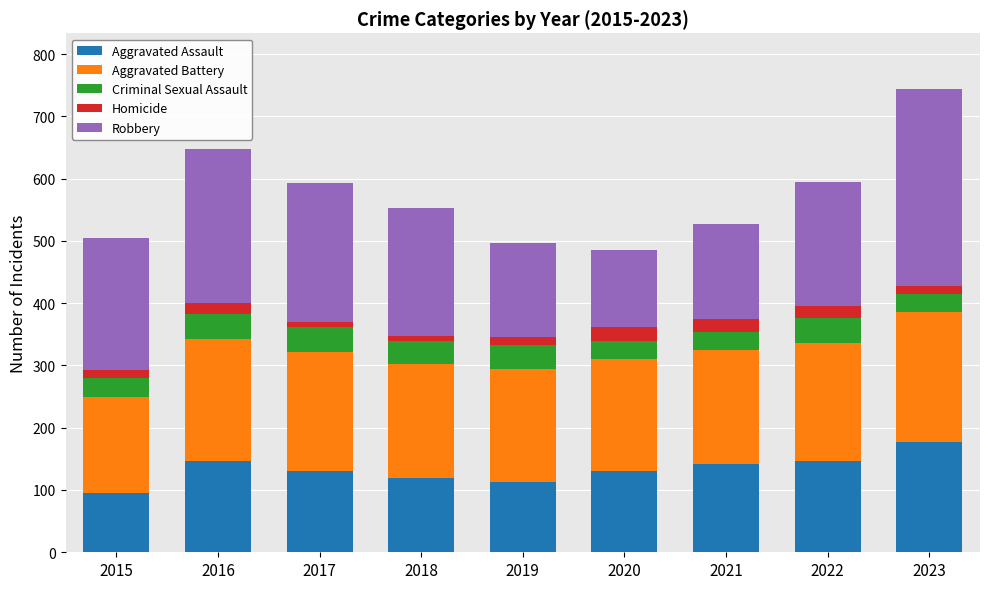

The value of Aggravated Assault at 2020 is 131. True or false?

True